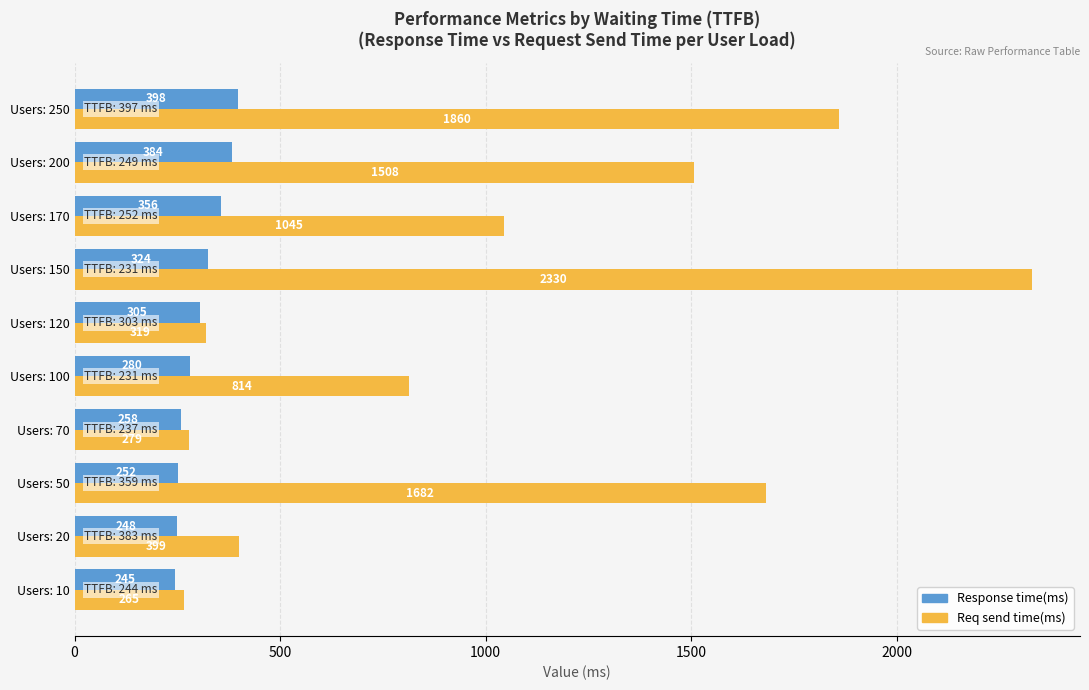

True or false: Req send time(ms) has a value of 319 at Users: 120.

True